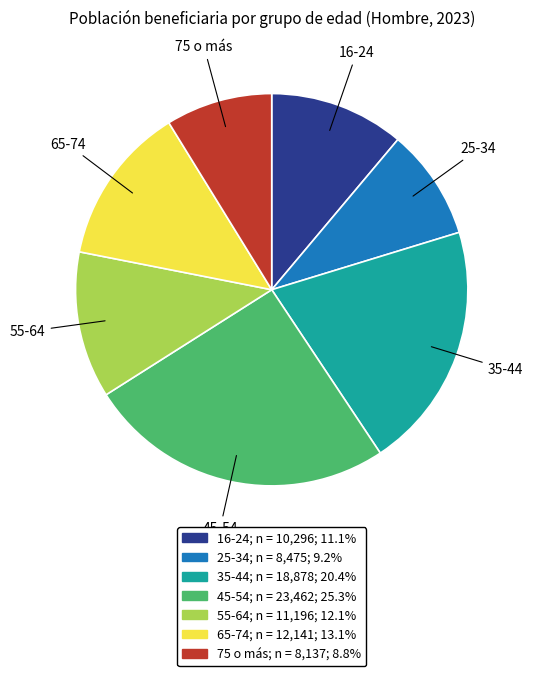

The 16-24 slice represents 11% of the pie. True or false?

True